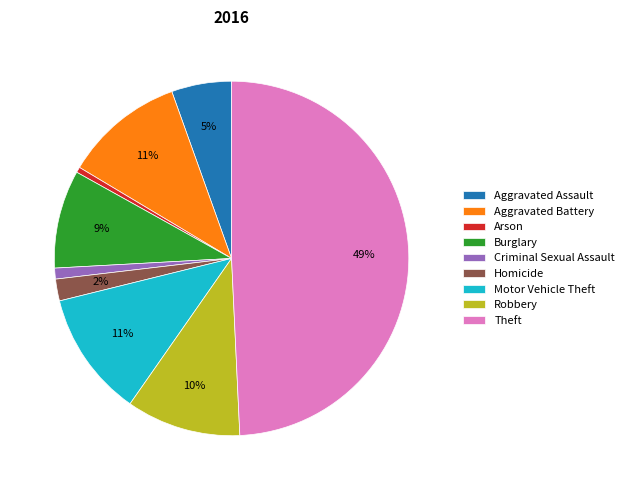

The Criminal Sexual Assault slice represents 1% of the pie. True or false?

True